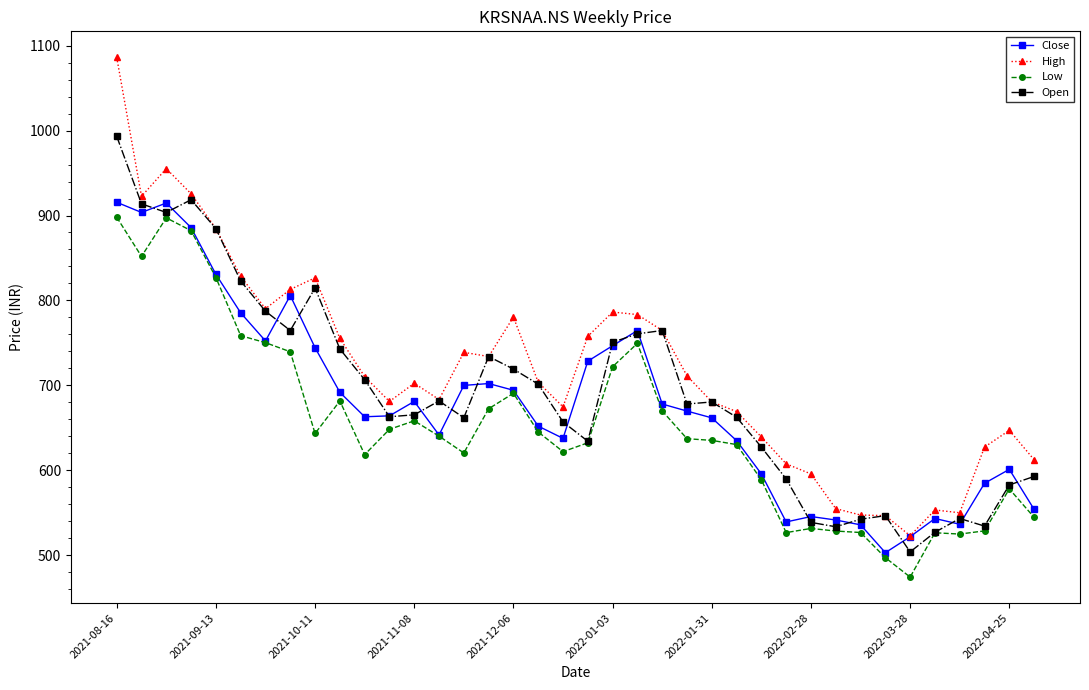

What is the lowest value of the Low series?

474.2